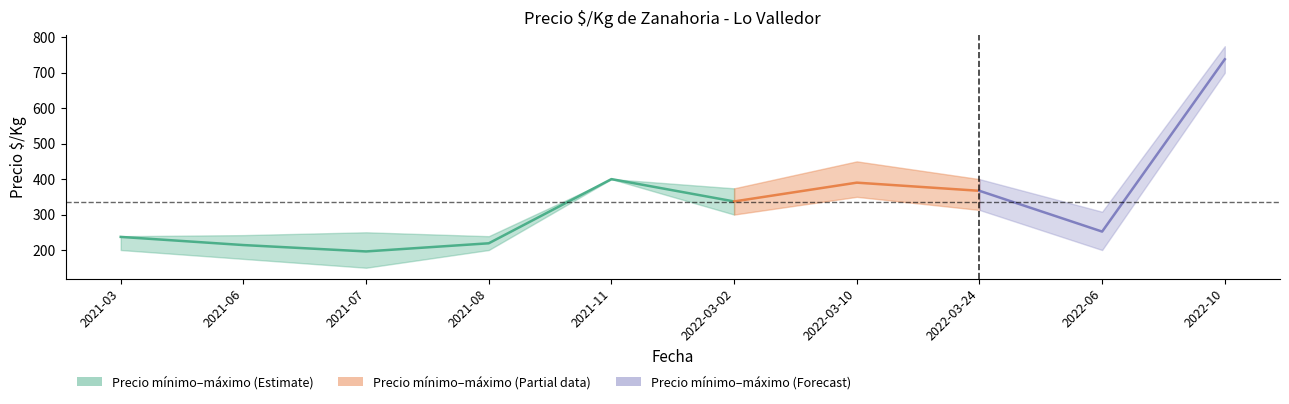

What is the label of the 7th point from the left?

2022-03-10